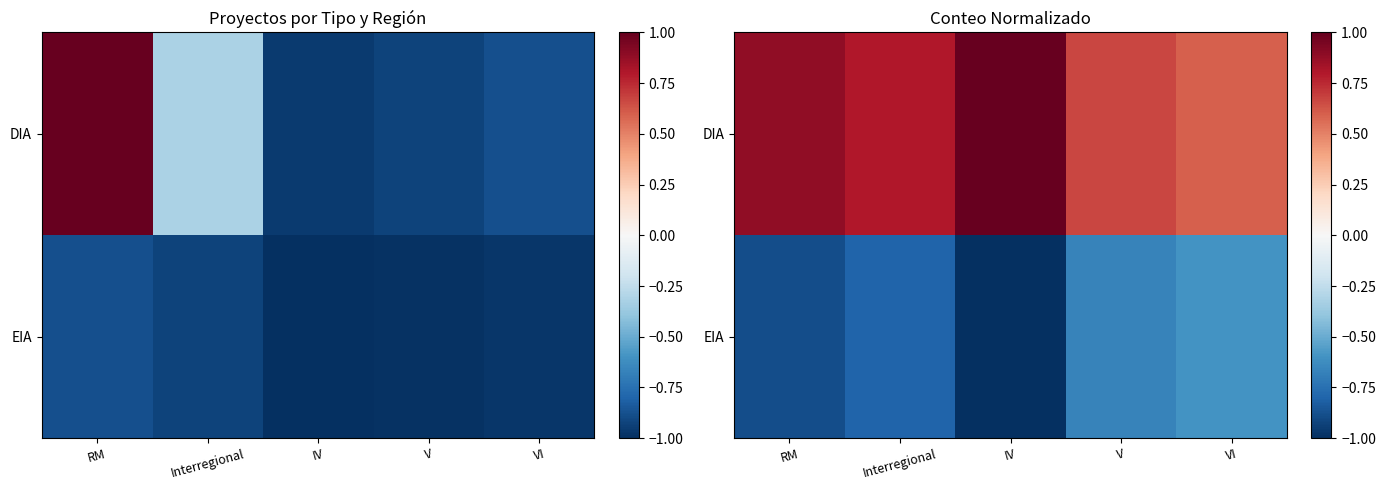

Which has a higher value, V or IV?

IV